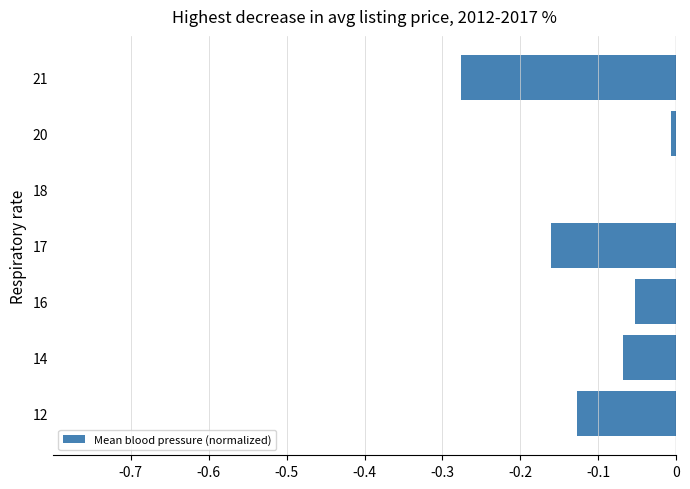

Which category has the highest value across all series?

18